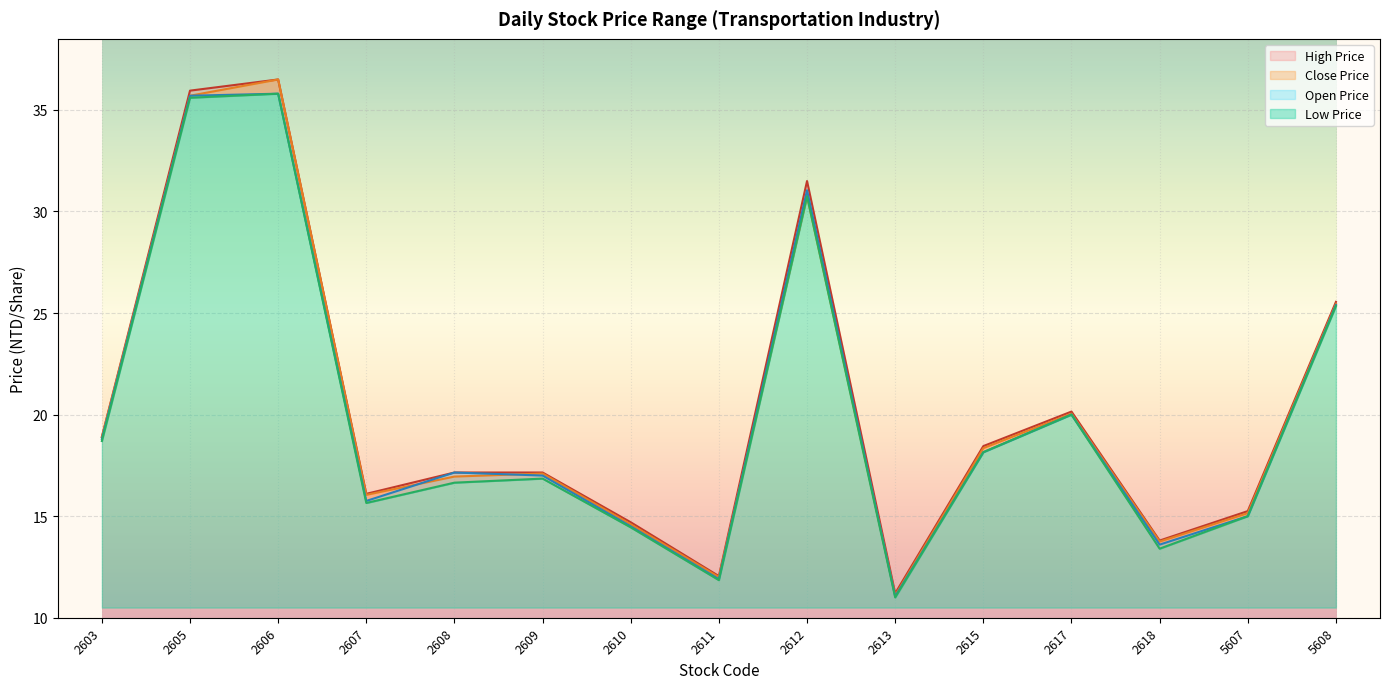

What is the spread (max minus min) of values at 2615?

0.3